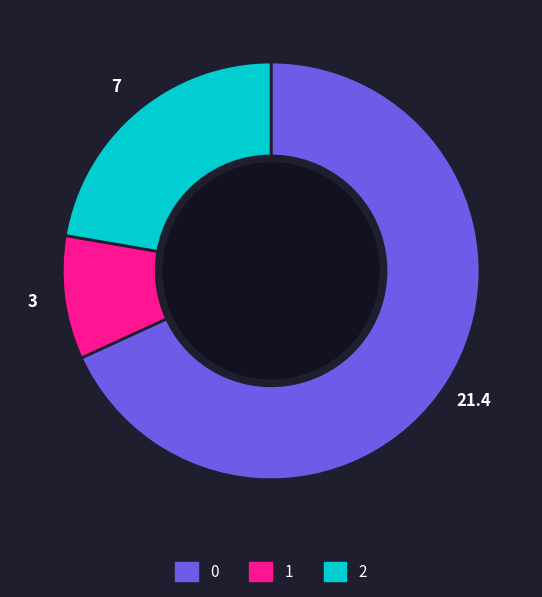

Combined, do 1 and 0 account for over 50%?

Yes